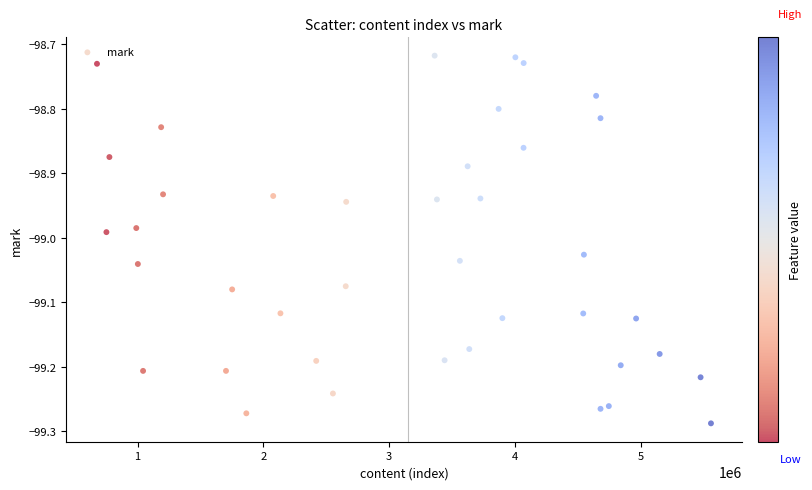

What is the range of X values (max minus min)?

4879315.0